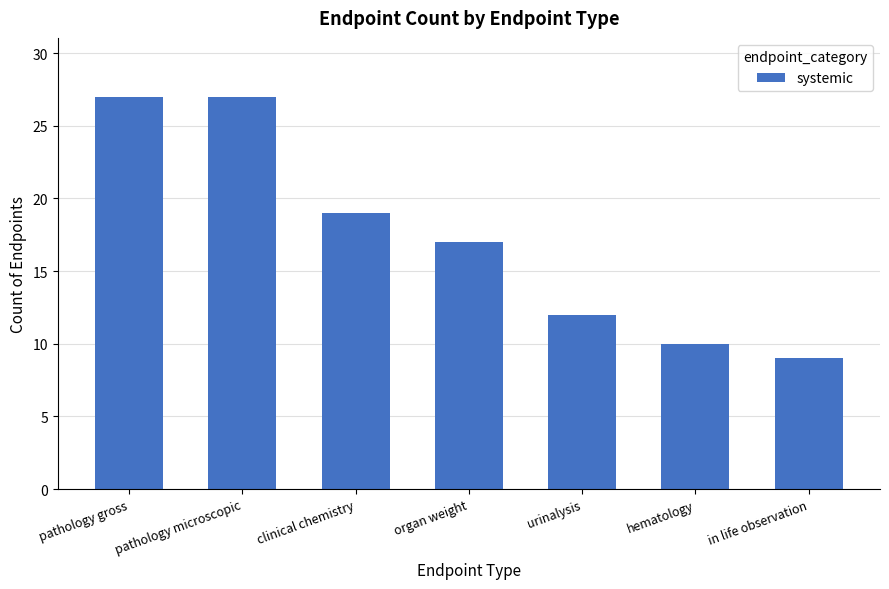

What is the maximum value shown in the chart?

27